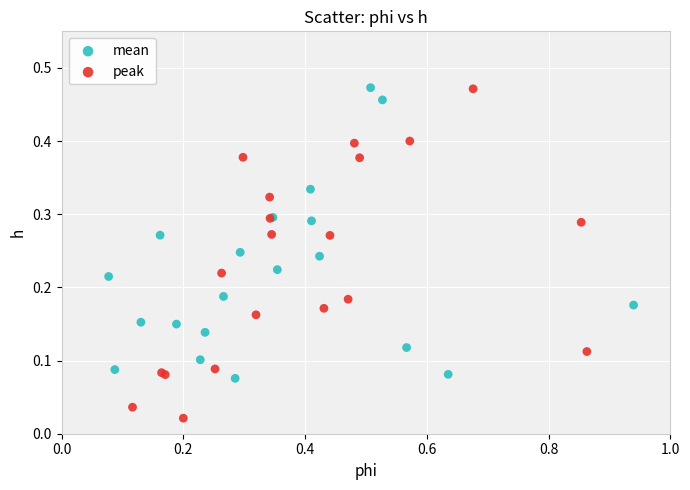

Which series contains the lowest Y value?

peak